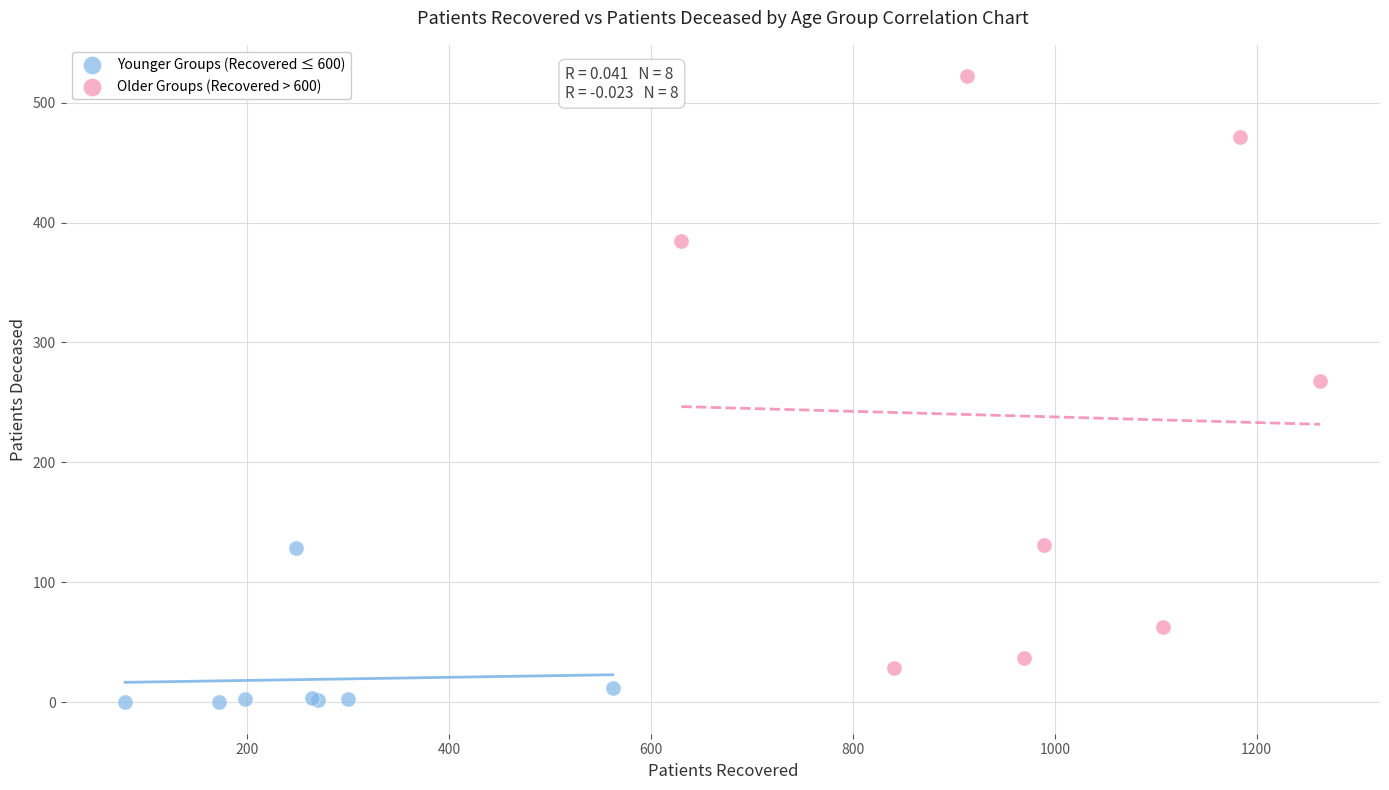

Which series reaches the maximum Y coordinate?

Older Groups (Recovered > 600)